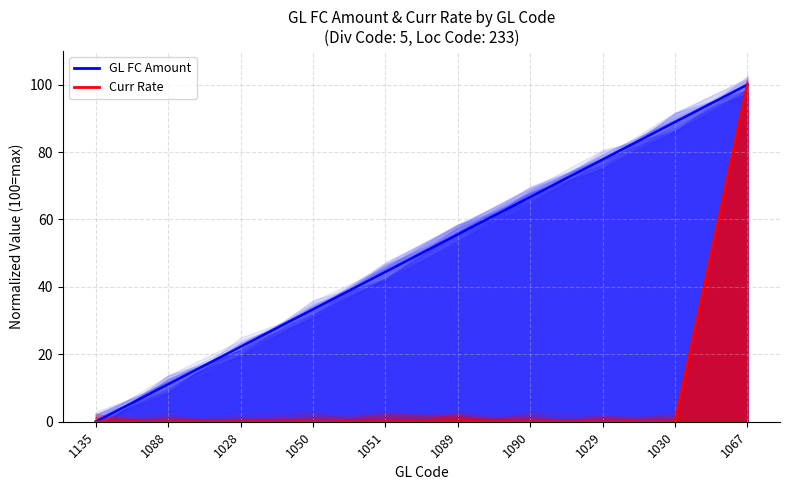

Which series has the largest range (max minus min)?

GL FC Amount